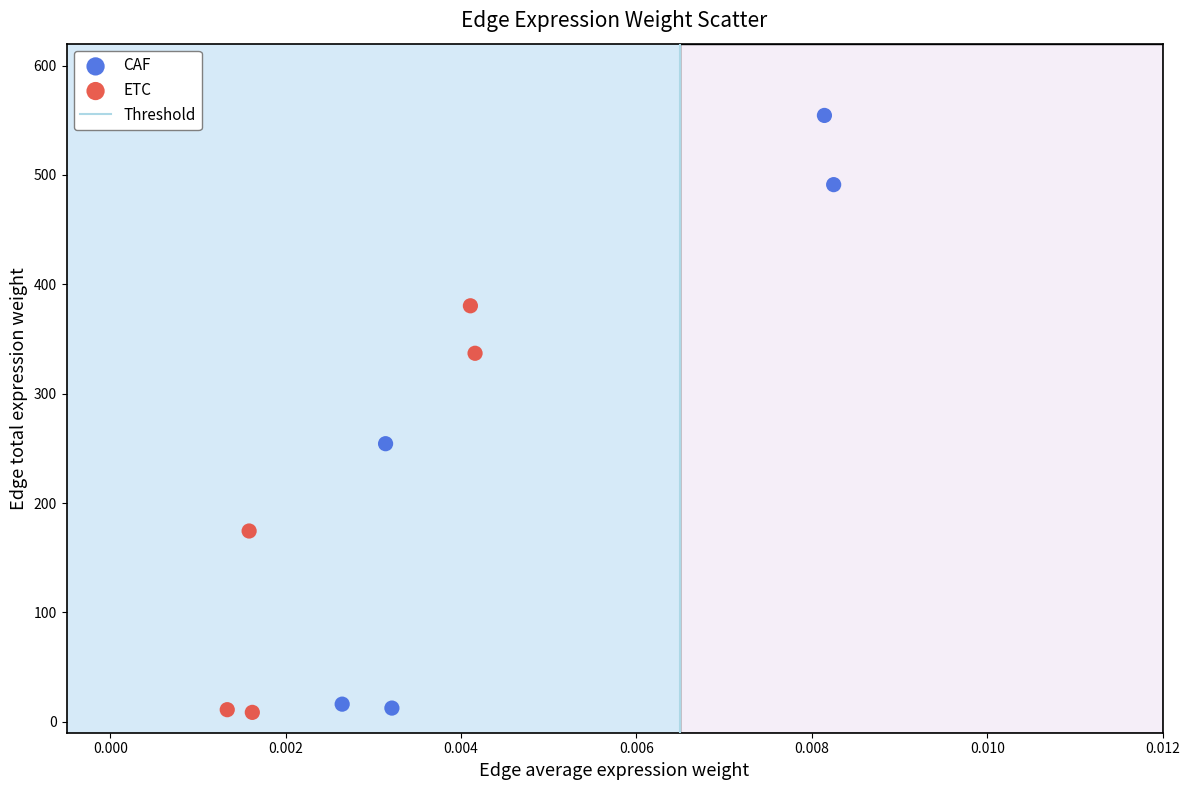

Which series reaches the maximum Y coordinate?

CAF